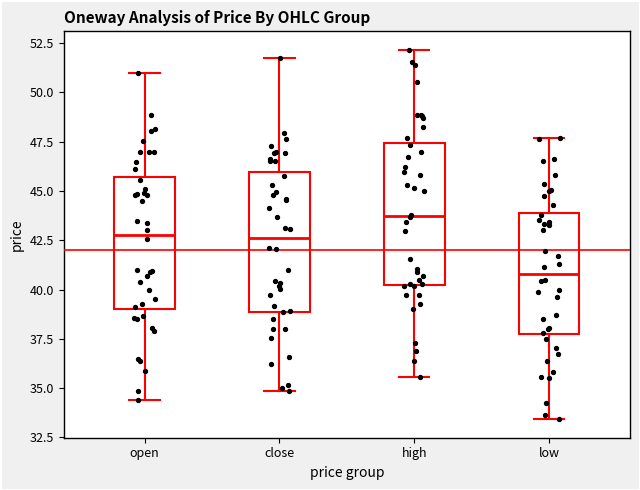

Where does the upper whisker of the box for open end on the y-axis? The values are not printed on the chart, so give them approximately, as read against the axis.

51.0